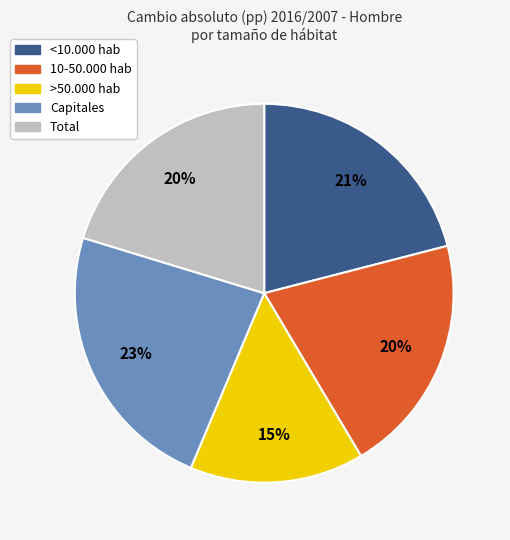

Is there a majority slice in this chart?

No